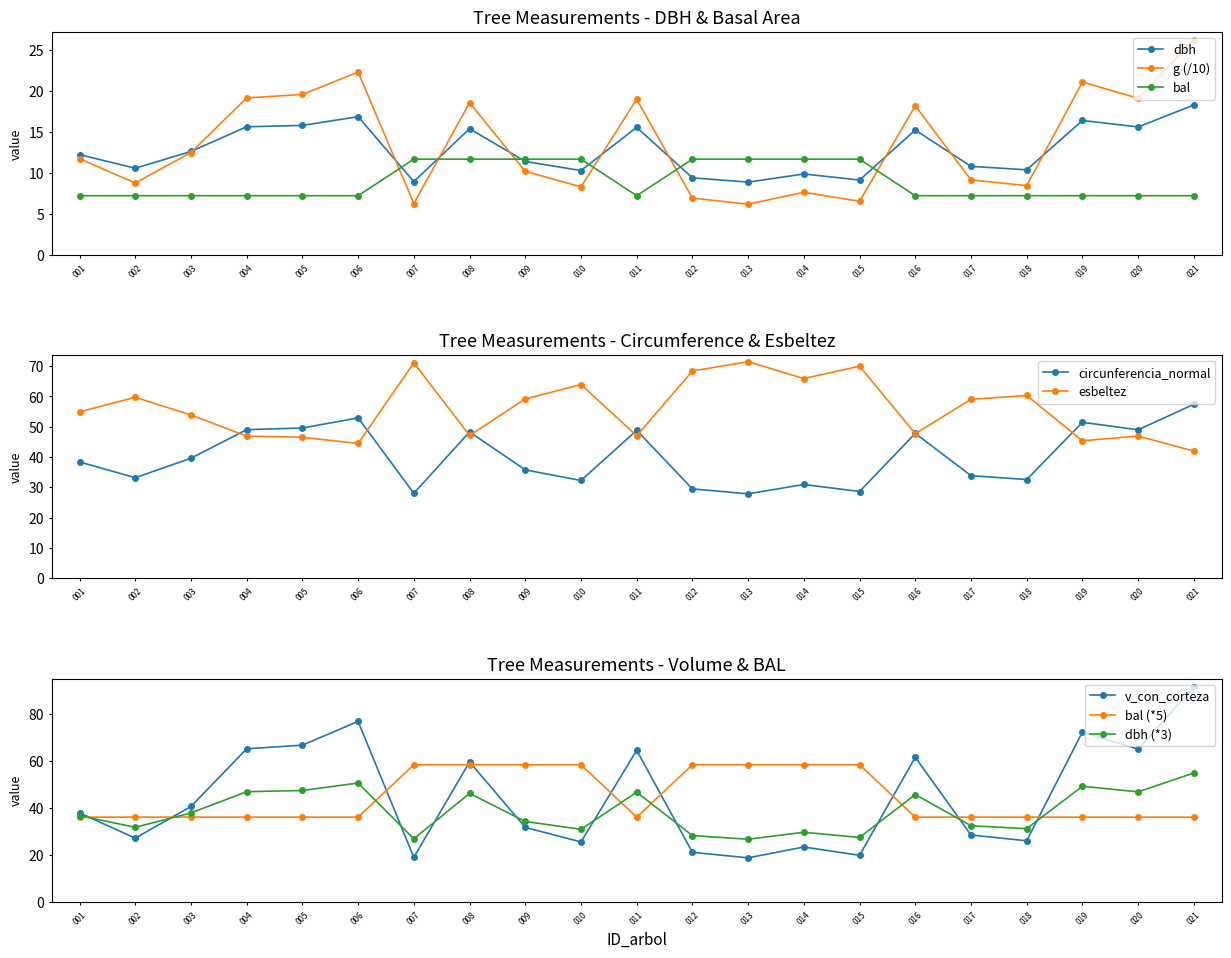

Reading left to right, extract all data points from this chart.

dbh: 12.2	10.6	12.6	15.6	15.8	16.8	8.9	15.4	11.4	10.3	15.5	9.4	8.9	9.8	9.1	15.2	10.8	10.4	16.4	15.6	18.3
g: 11.7	8.7	12.5	19.1	19.6	22.3	6.2	18.5	10.2	8.3	19.0	6.9	6.2	7.6	6.5	18.2	9.1	8.4	21.1	19.1	26.2
bal: 7.2	7.2	7.2	7.2	7.2	7.2	11.7	11.7	11.7	11.7	7.2	11.7	11.7	11.7	11.7	7.2	7.2	7.2	7.2	7.2	7.2
circunferencia_normal: 38.4	33.2	39.6	49.0	49.6	52.9	28.0	48.3	35.8	32.2	48.8	29.5	27.8	30.9	28.6	47.8	33.9	32.5	51.5	49.0	57.4
esbeltez: 54.9	59.7	53.9	46.9	46.5	44.5	71.1	47.1	59.2	63.9	47.0	68.4	71.5	65.9	70.0	47.7	59.0	60.3	45.4	46.9	42.0
v_con_corteza: 37.8	27.1	40.5	65.1	66.7	76.8	18.9	59.5	31.6	25.4	64.5	21.0	18.6	23.3	19.7	61.5	28.4	25.9	72.3	64.9	91.4